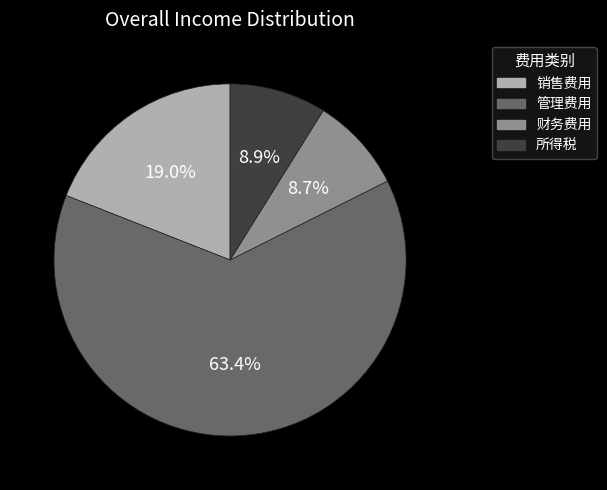

Which category has the biggest portion of the pie?

管理费用